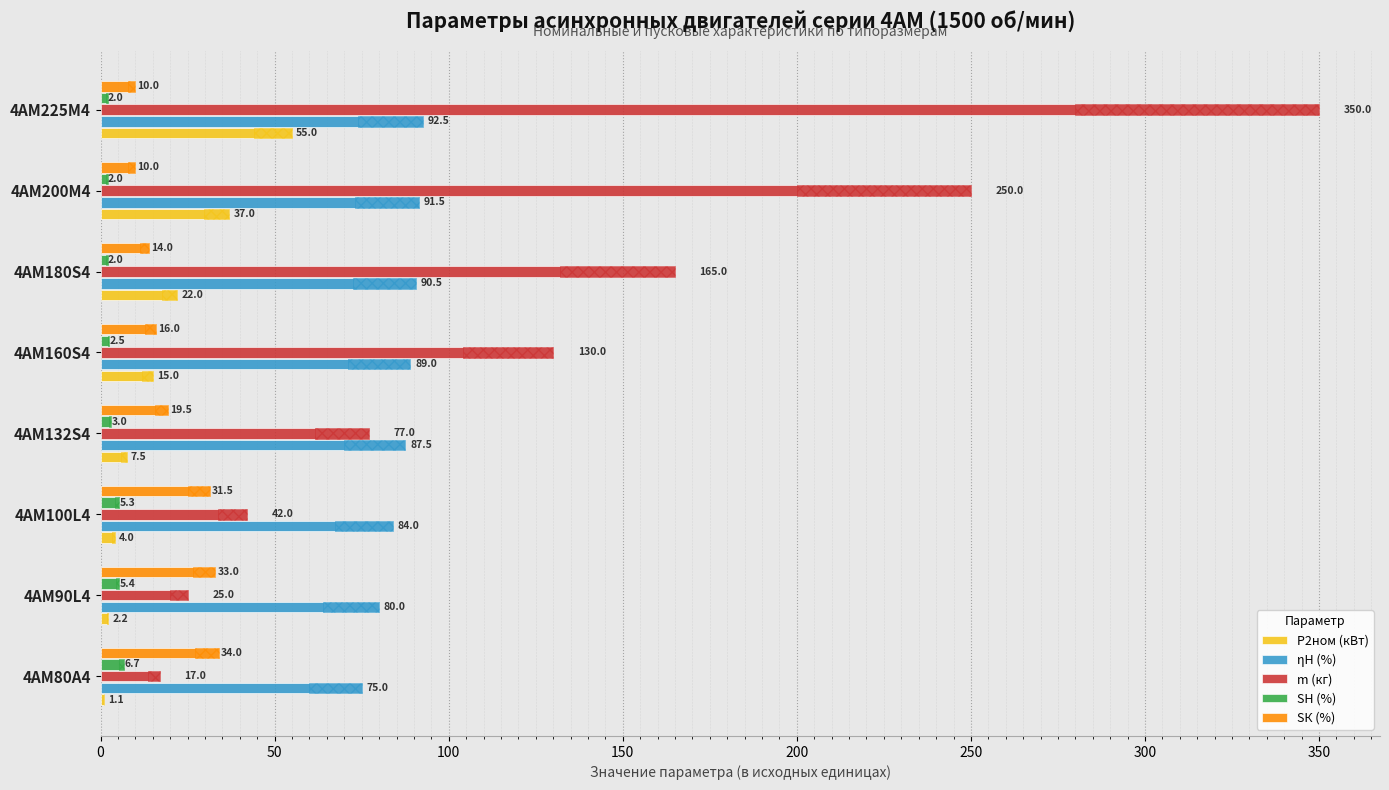

What is the smallest value displayed?

1.1